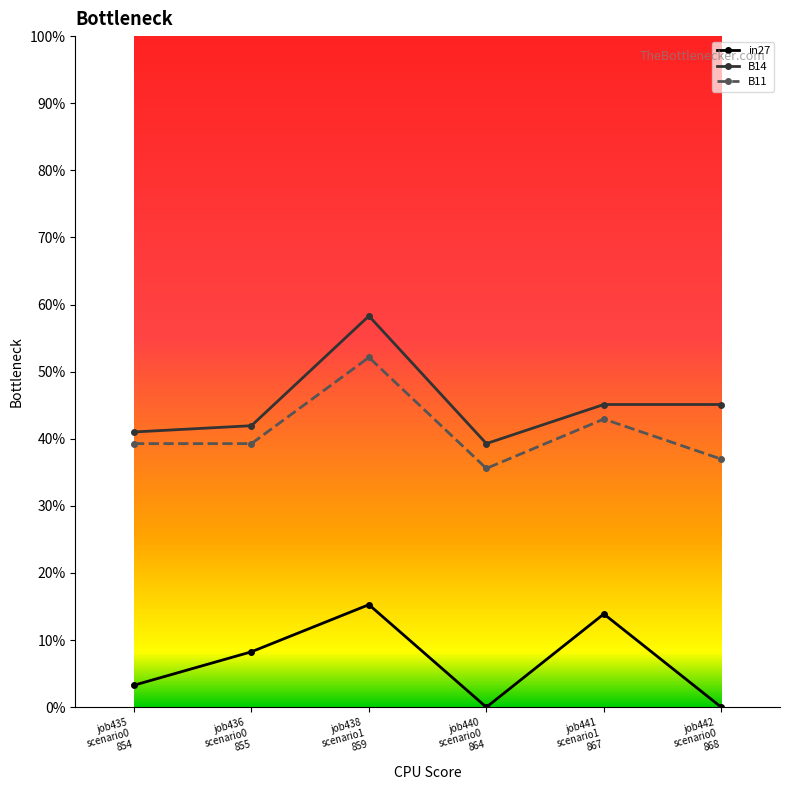

True or false: B14 and B11 cross at least once.

False